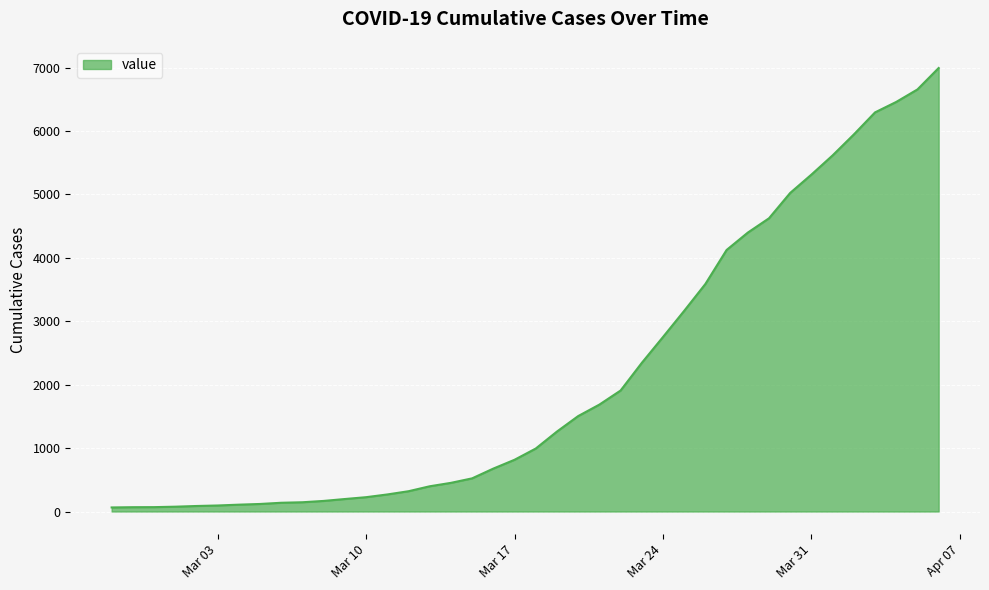

What is the greatest value displayed?

6995